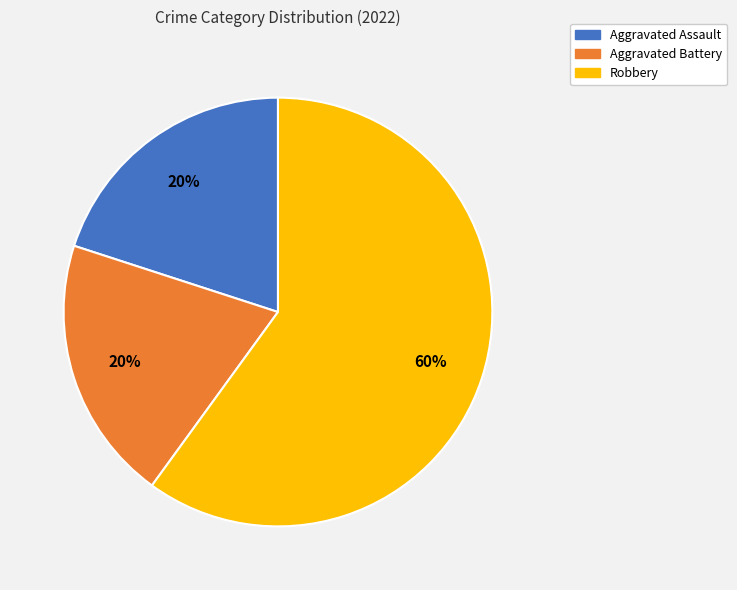

How many slices are in this pie chart?

3